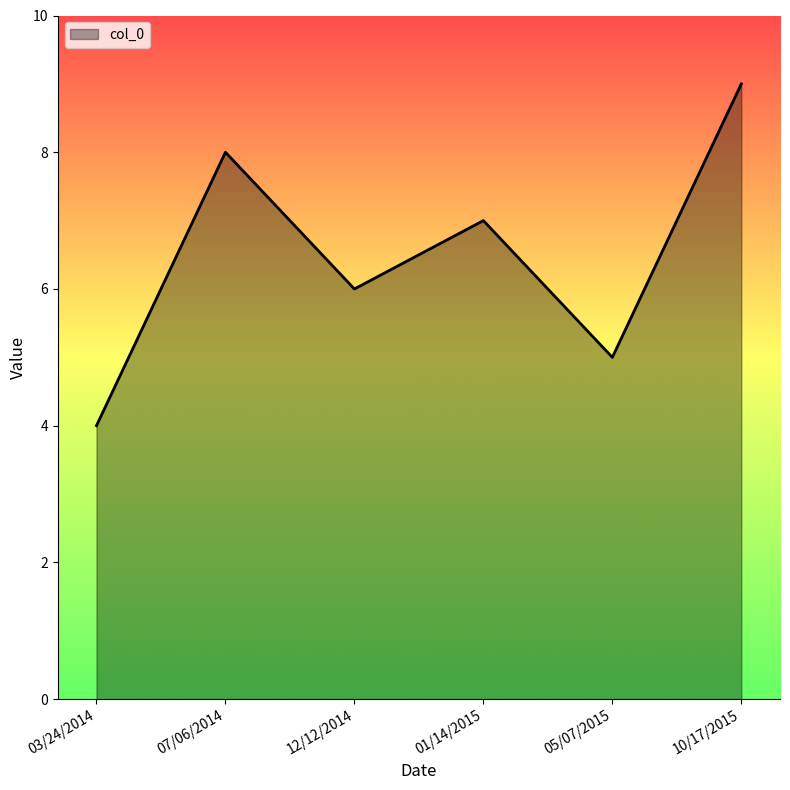

What is the change in value from 07/06/2014 to 10/17/2015?

+1